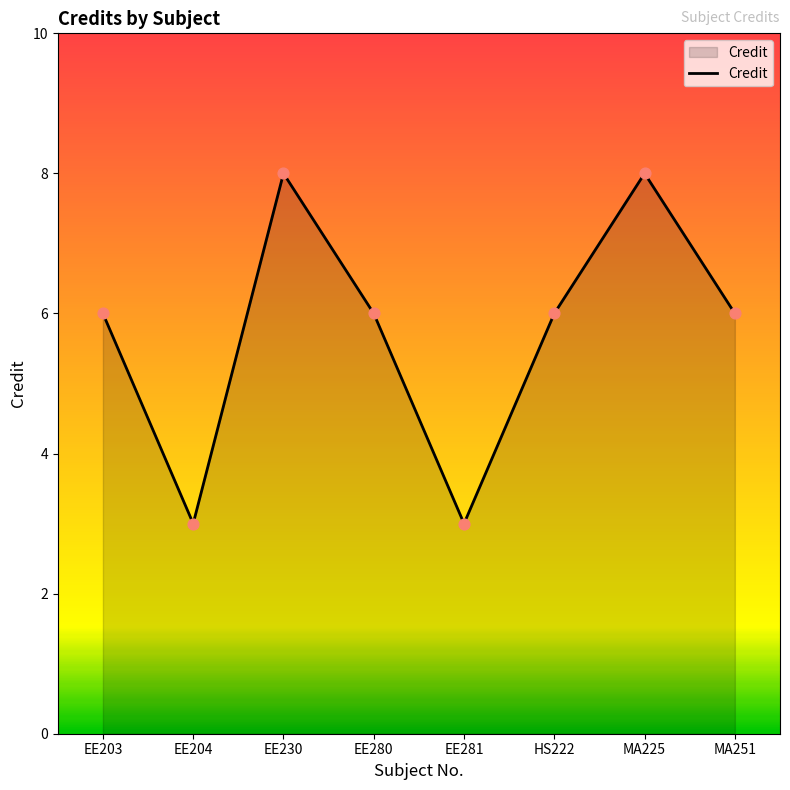

Between MA225 and EE280, which is larger?

MA225